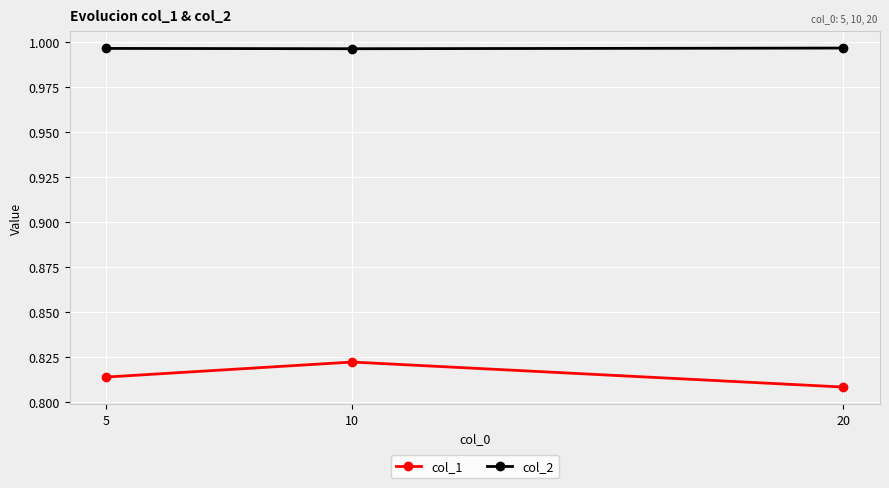

At how many categories does at least one series exceed 0?

3